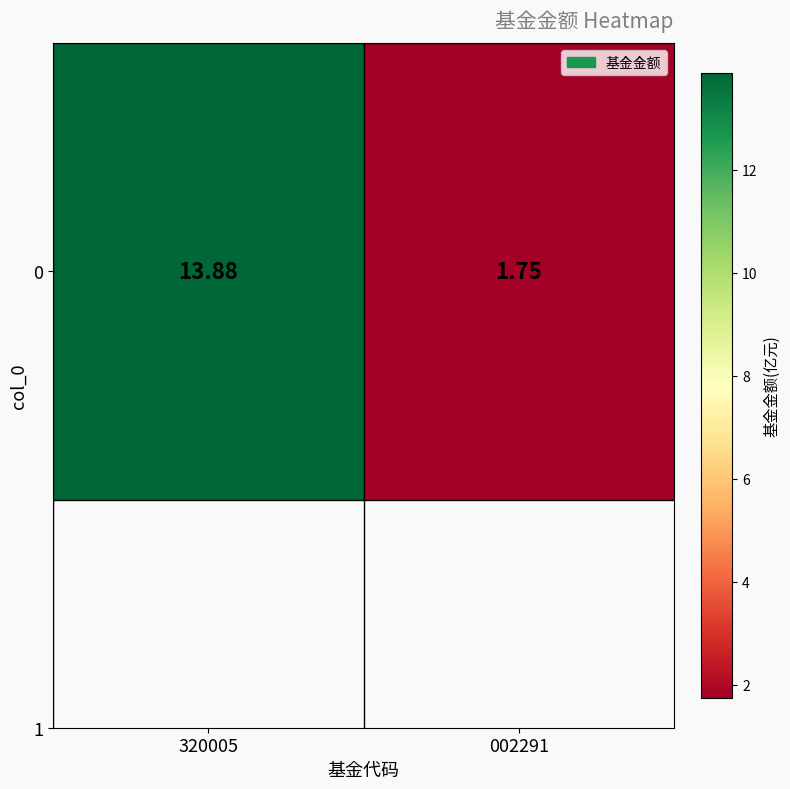

Where is the data nearest to the value 7?

002291